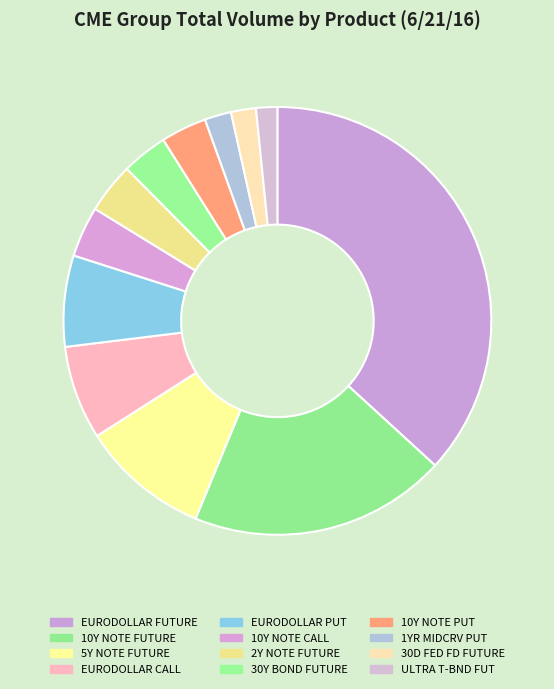

What is the ratio of the value at ULTRA T-BND FUT to the value at 2Y NOTE FUTURE?

0.4